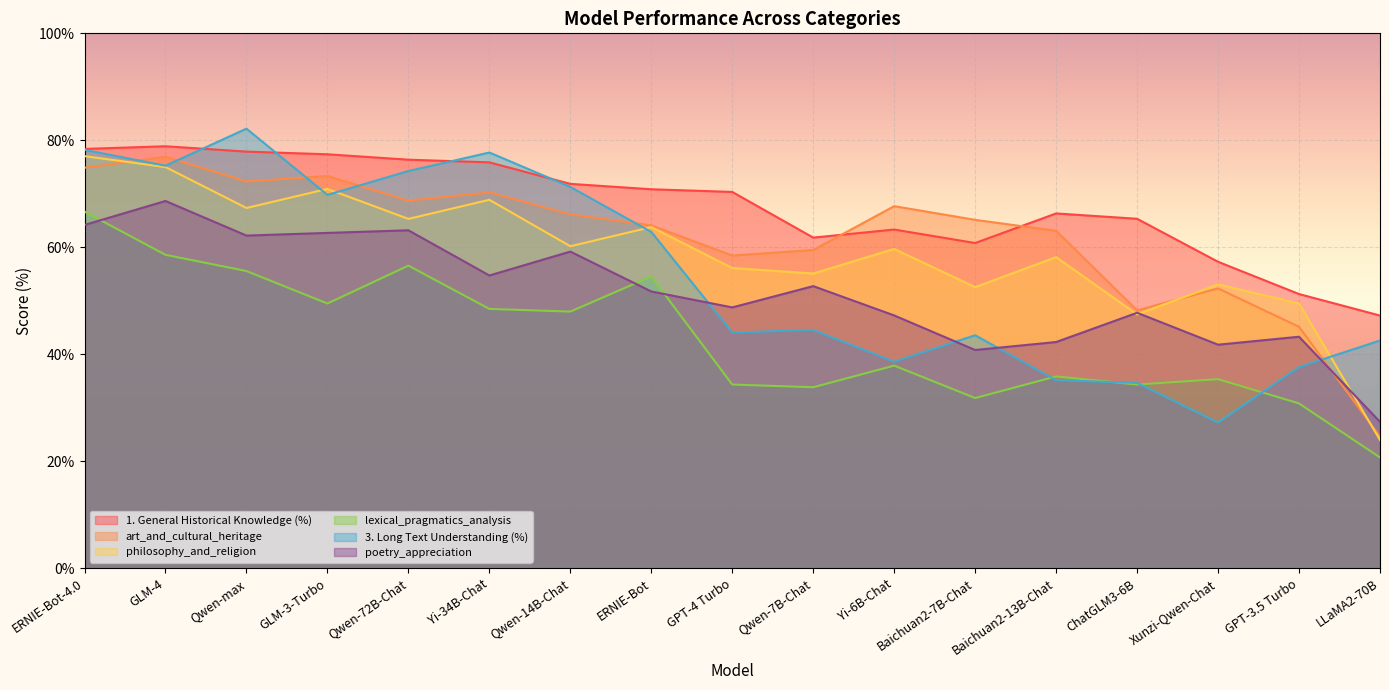

Rank the series by their maximum value, from highest to lowest.

3. Long Text Understanding (%), 1. General Historical Knowledge (%), philosophy_and_religion, art_and_cultural_heritage, poetry_appreciation, lexical_pragmatics_analysis